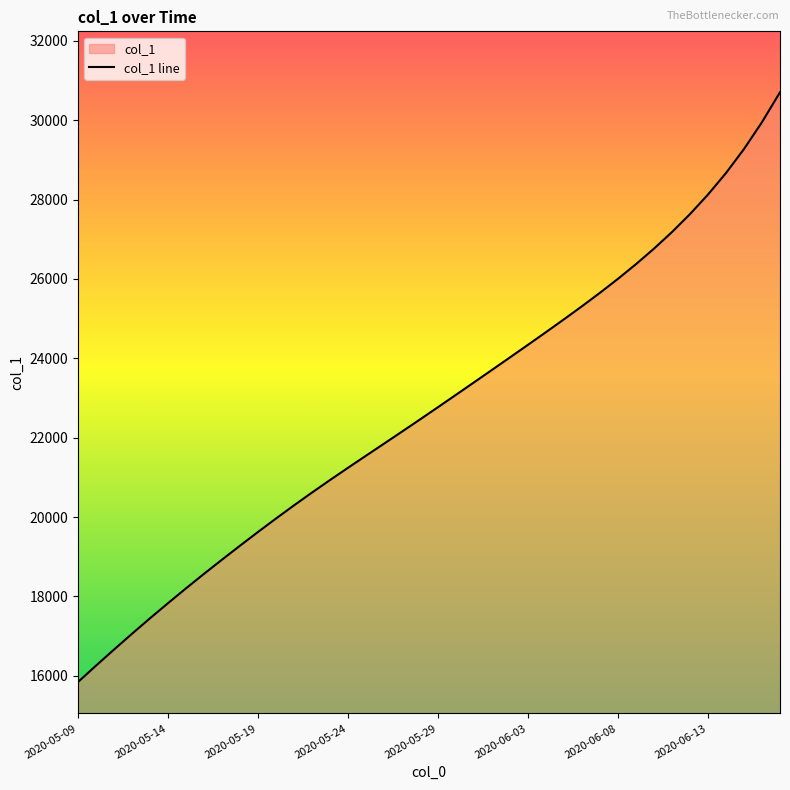

Is it true that the value at 18 is 36793.0?

False